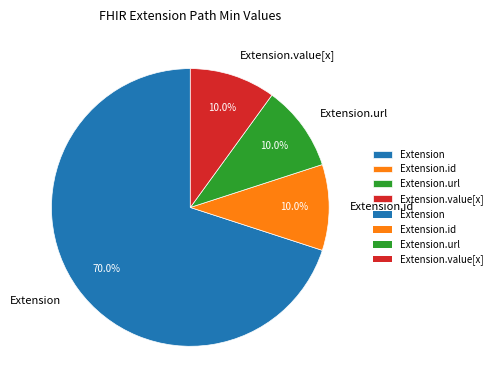

Does any single category account for the majority?

Yes